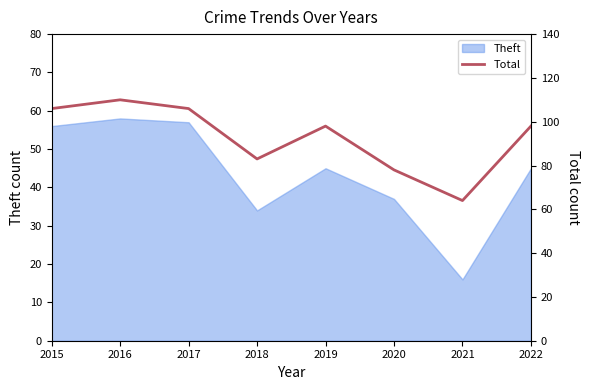

List the labels in order of value, smallest first.

2021, 2020, 2018, 2019, 2022, 2015, 2017, 2016